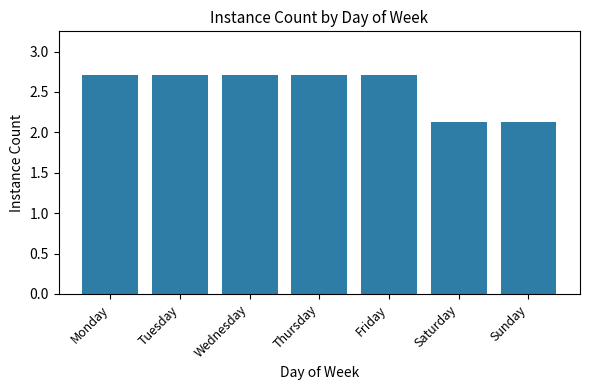

How many distinct data groups are displayed?

1